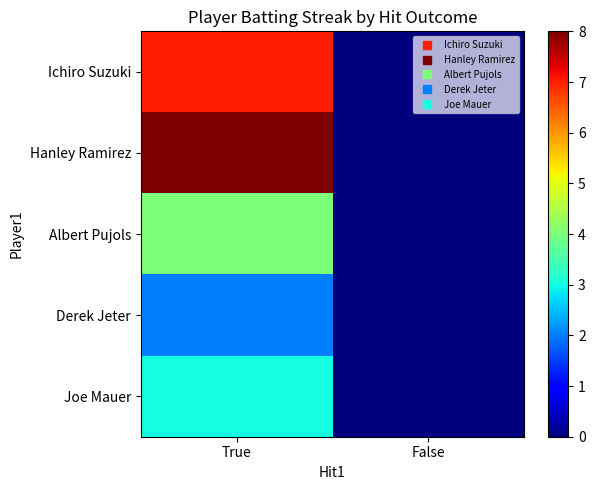

Reading right to left, extract all data points from this chart.

Ichiro Suzuki: False=0	True=7
Hanley Ramirez: False=0	True=8
Albert Pujols: False=0	True=4
Derek Jeter: False=0	True=2
Joe Mauer: False=0	True=3